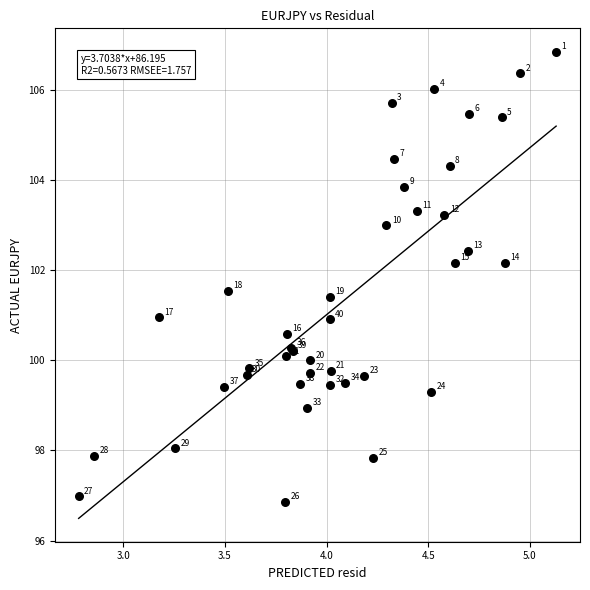

What Y value in the scatter plot is closest to 101?

101.0